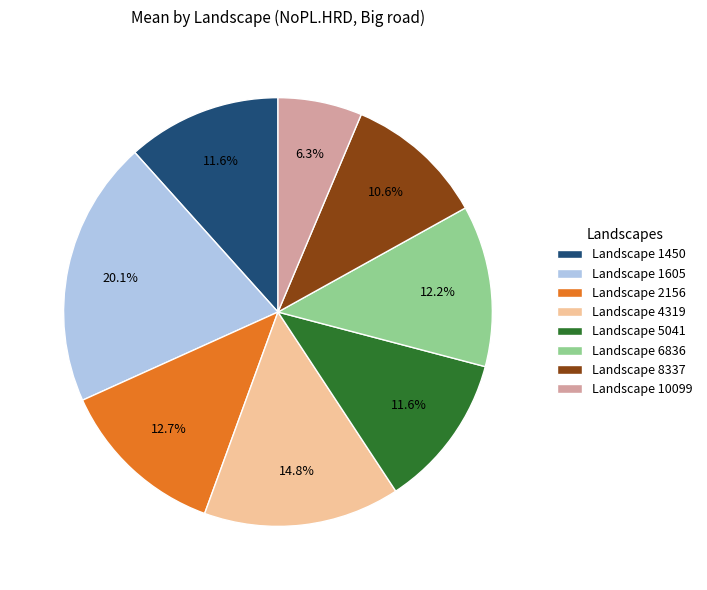

Approximately how many times larger is the value at Landscape 10099 compared to Landscape 1450?

0.5